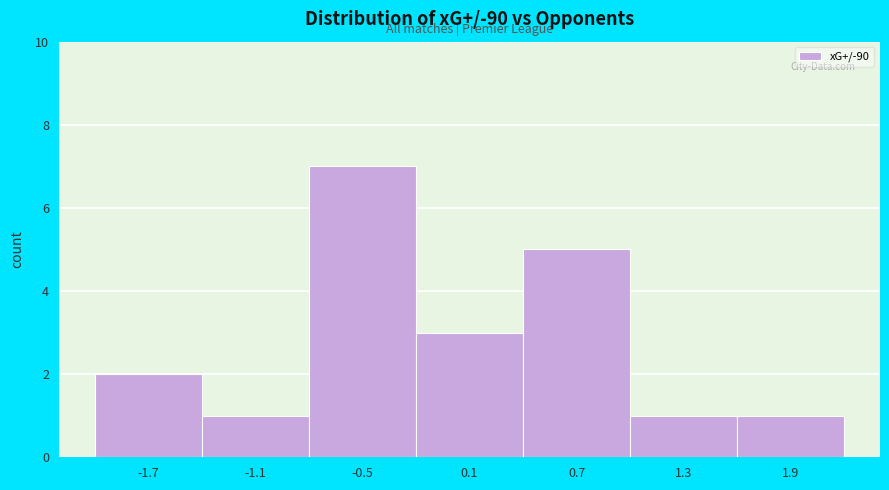

Which range on the x-axis has the tallest bar?

-0.8 to -0.2